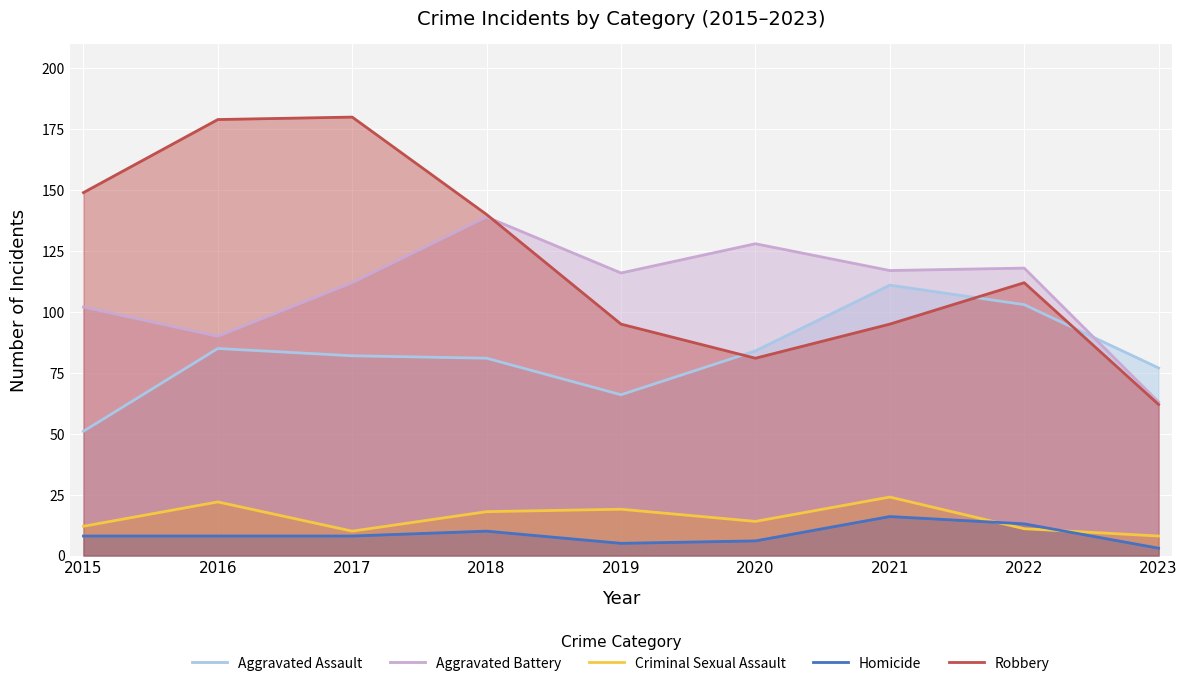

At which category does Aggravated Battery reach its first local peak?

2018